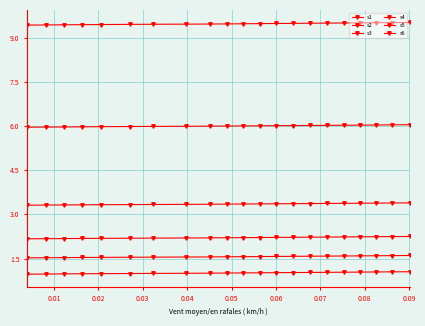

True or false: s3 and s5 cross at least once.

False